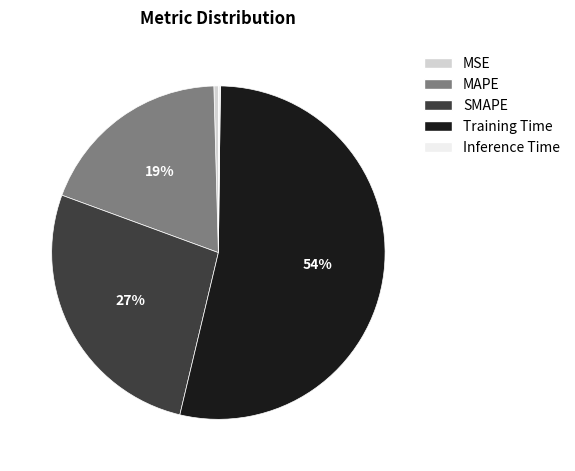

Is it true that MAPE is 31% of the pie?

False